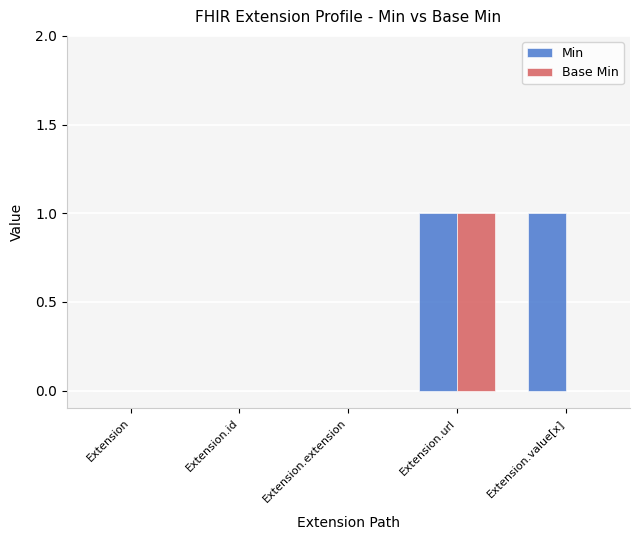

How many distinct data groups are displayed?

2